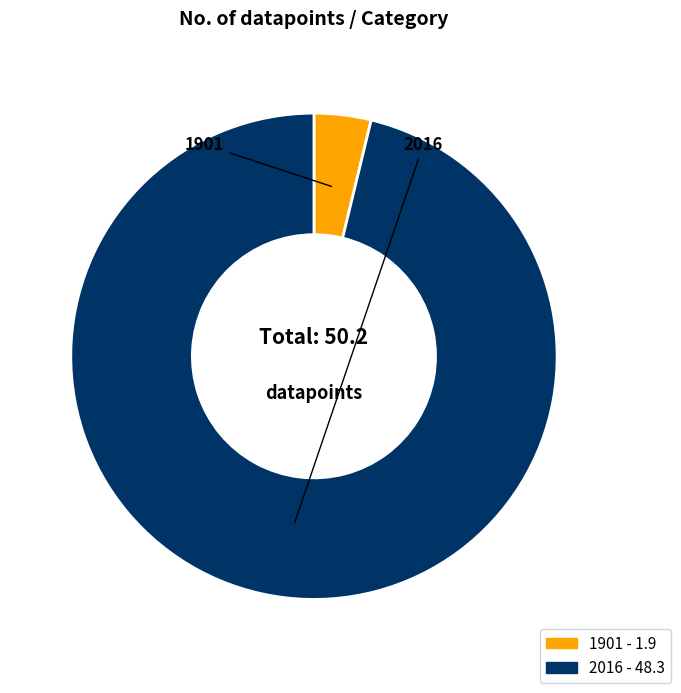

What is the smallest slice in the pie chart?

1901